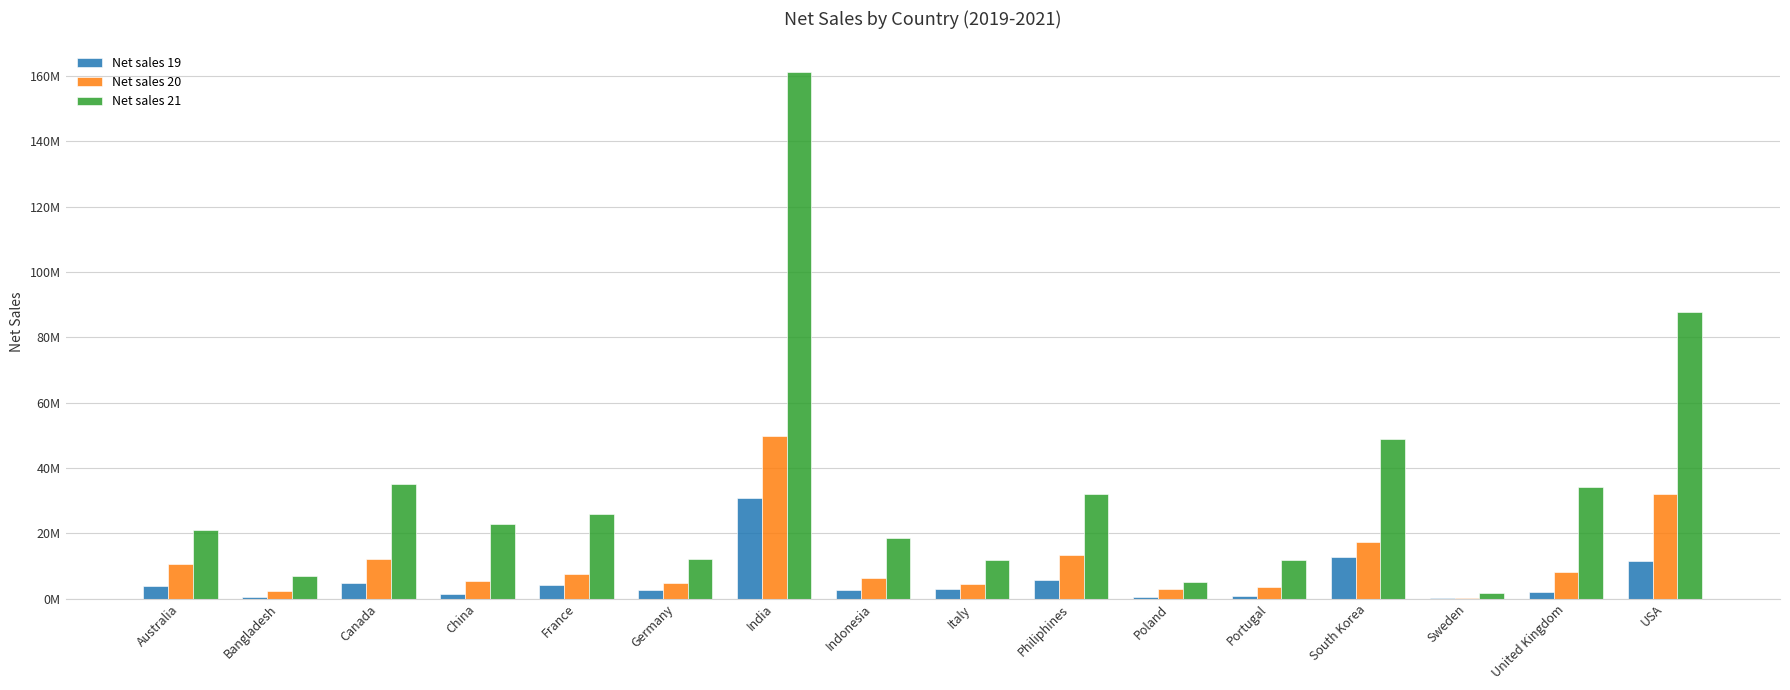

What are all the series names shown in the legend?

Net sales 19, Net sales 20, Net sales 21